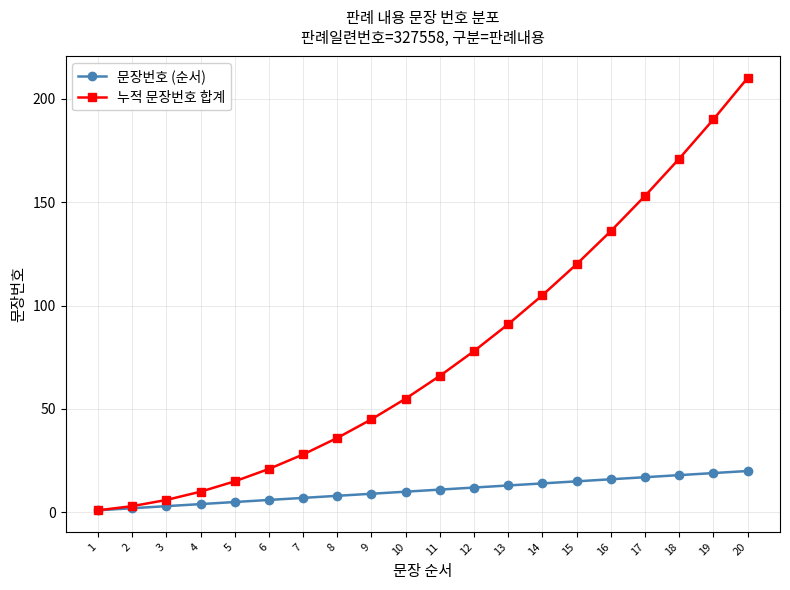

The 누적 문장번호 합계 series shows 161 at 15. True or false?

False